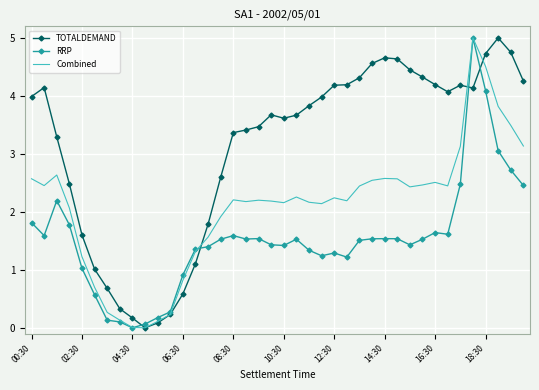

Which series has the largest total across all categories?

TOTALDEMAND